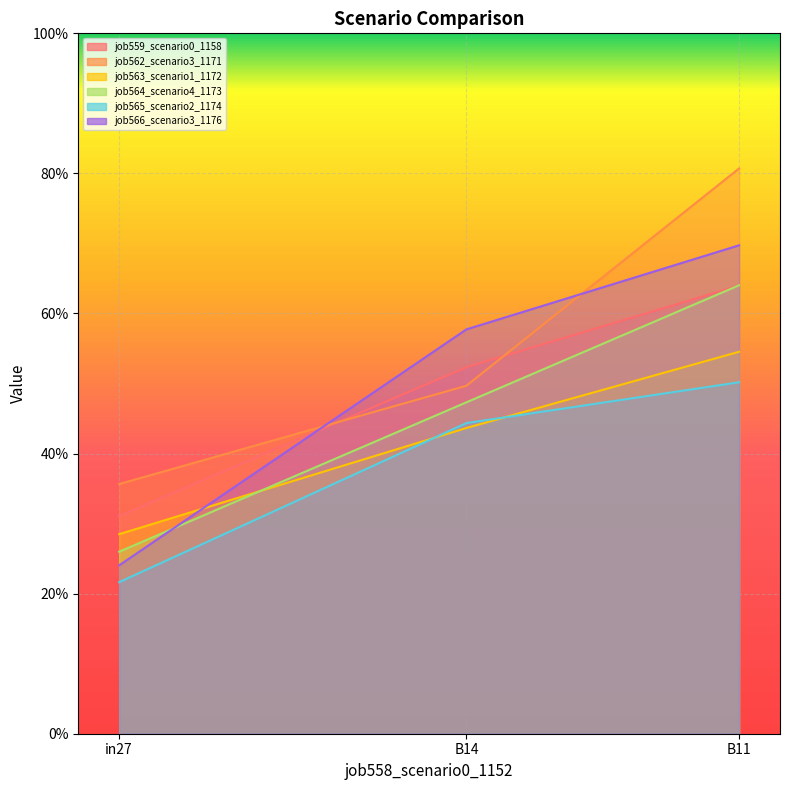

What position from the left is in27?

1